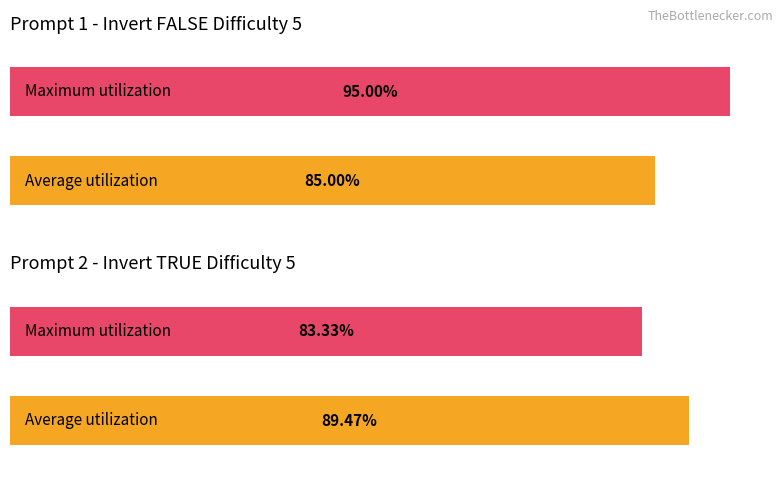

How many groups of bars are there?

2